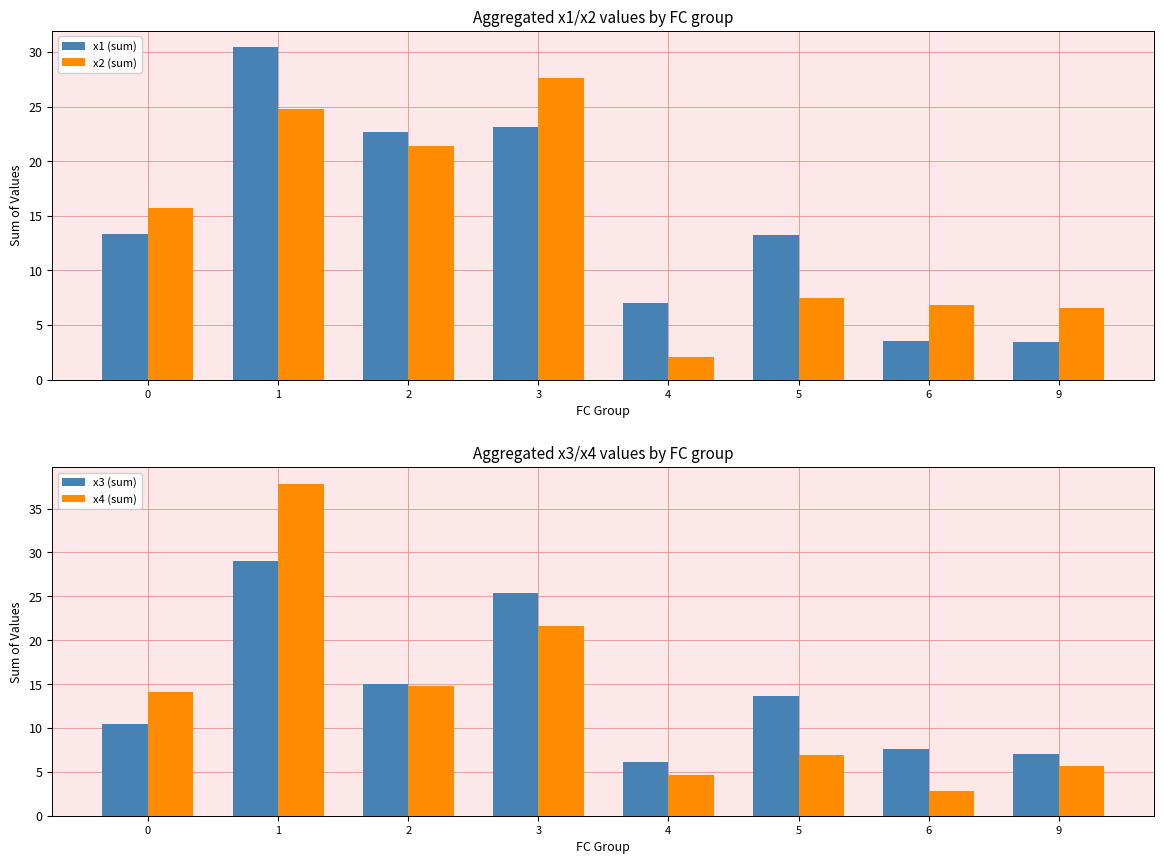

What is the average value of the x1 (sum) series?

14.6